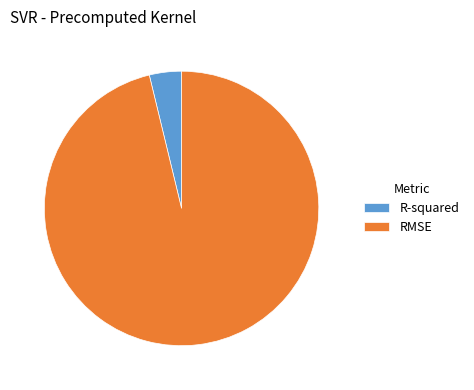

Is the sum of R-squared and RMSE greater than half?

Yes